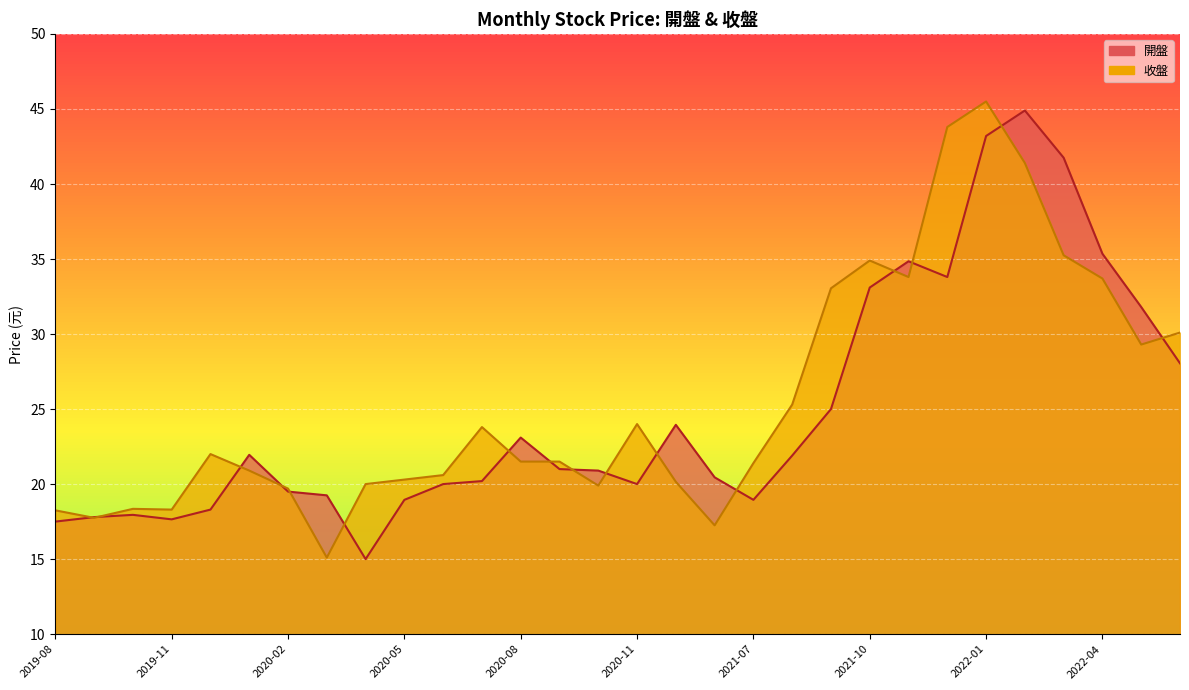

Between 2020-08 and 2020-07, which series saw the biggest shift?

開盤